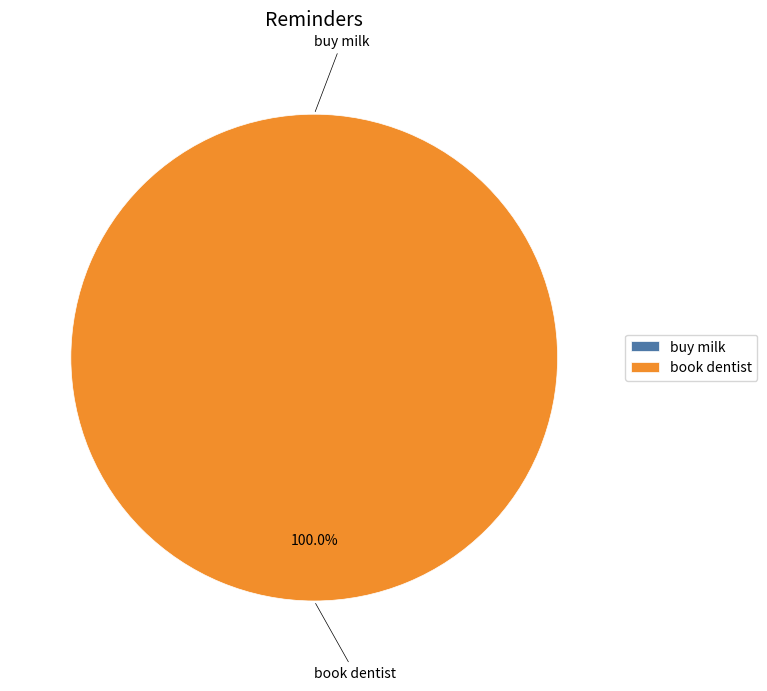

To the nearest percent, what is the combined percentage of book dentist and buy milk?

100%